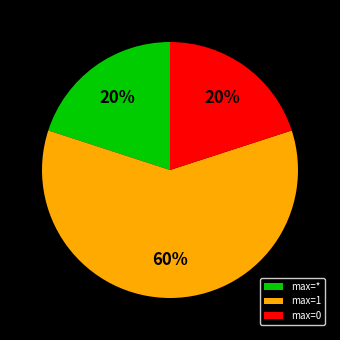

How many slices are in this pie chart?

3